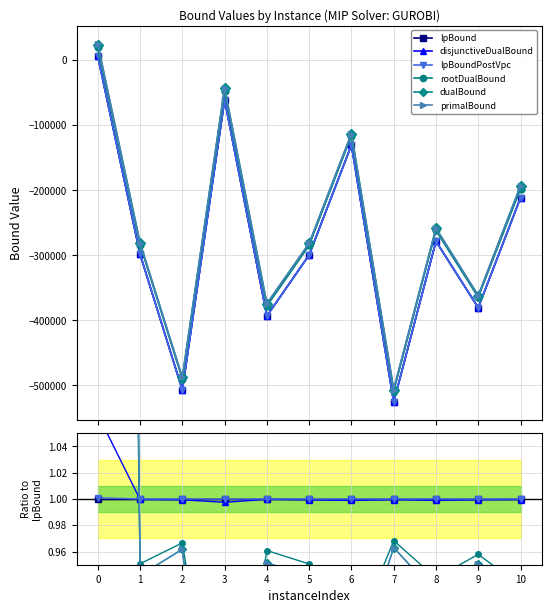

What is the value of the disjunctiveDualBound point at the 4th from the left?

1.0